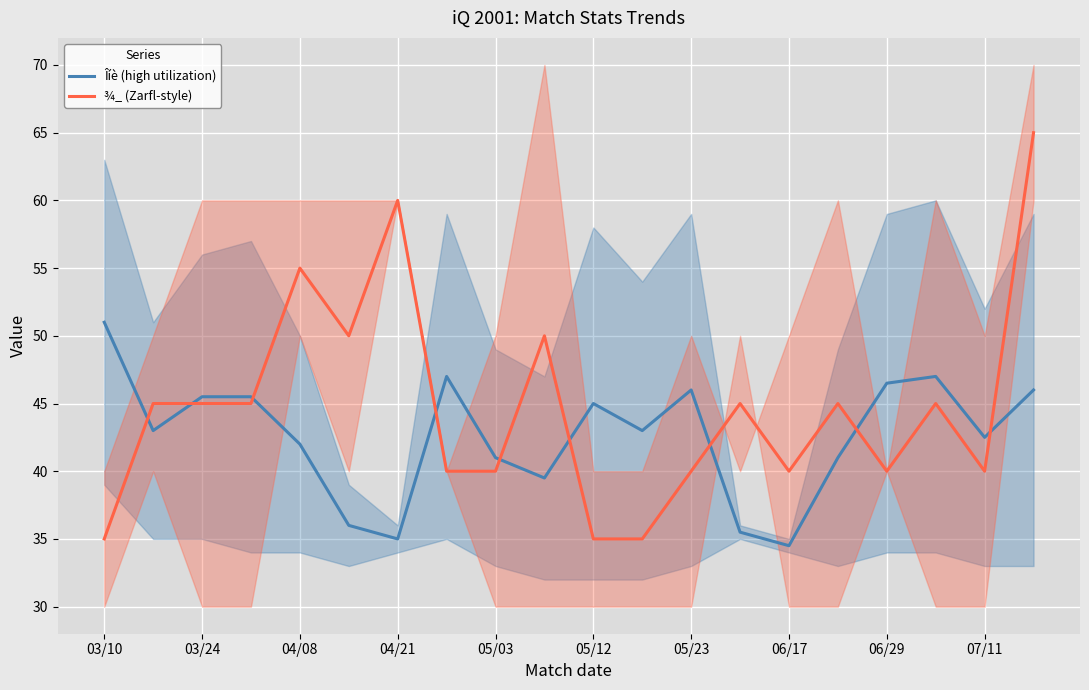

Which series has the widest spread of values?

¾_ (Zarfl-style)